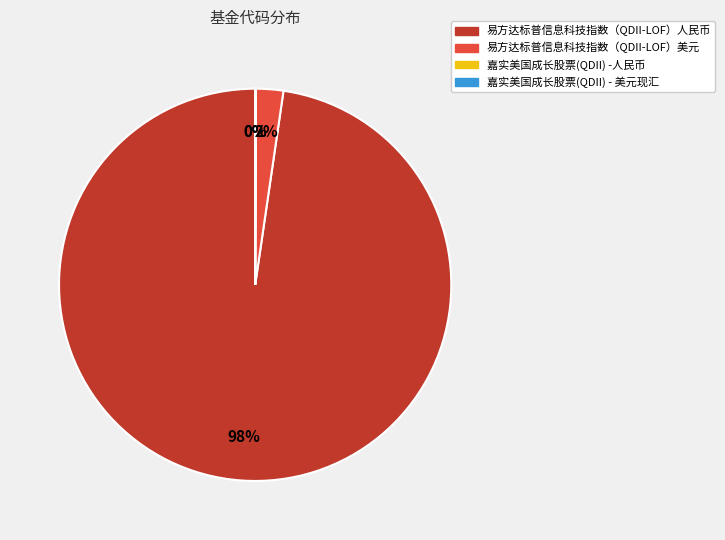

True or false: 易方达标普信息科技指数（QDII-LOF）美元 accounts for 2% of the total.

True